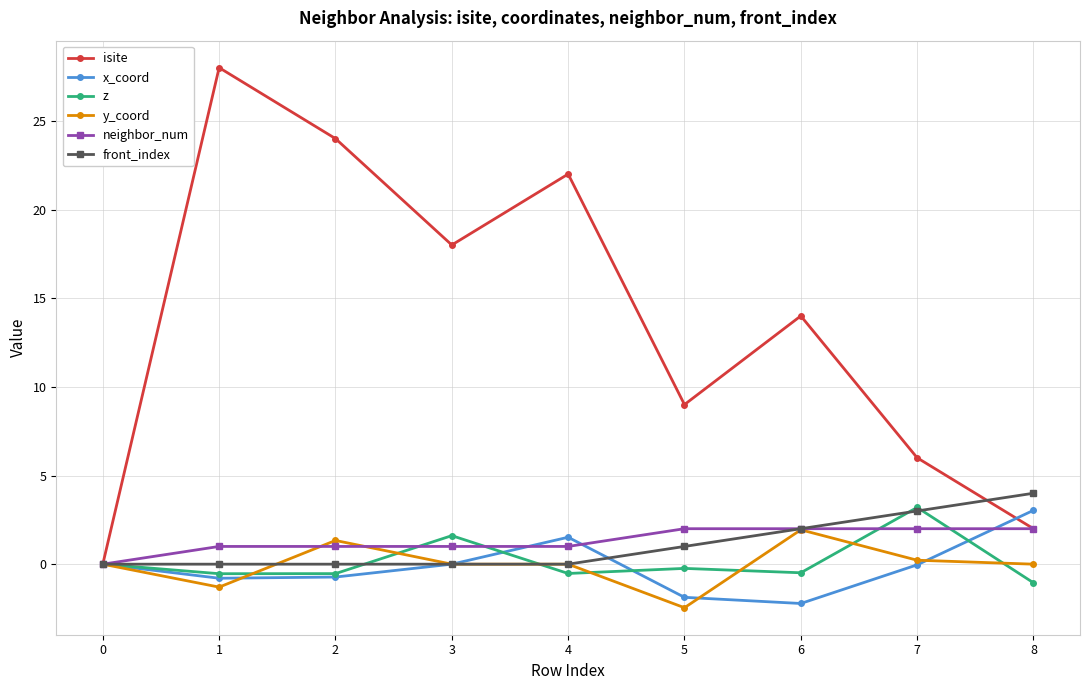

What is the total value across all series at 6?

17.2